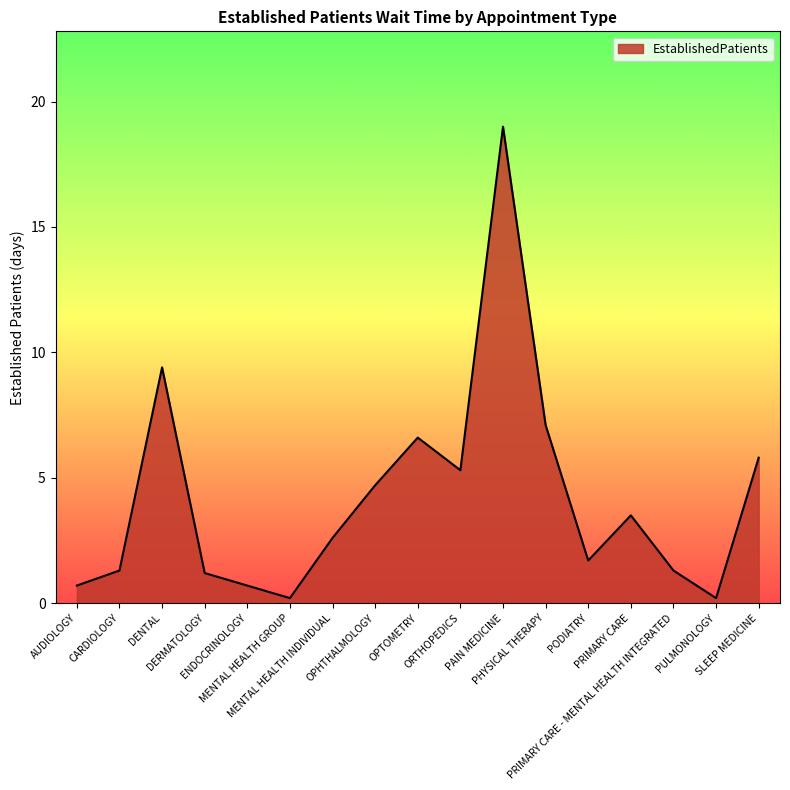

What value does the data have at OPTOMETRY?

6.6